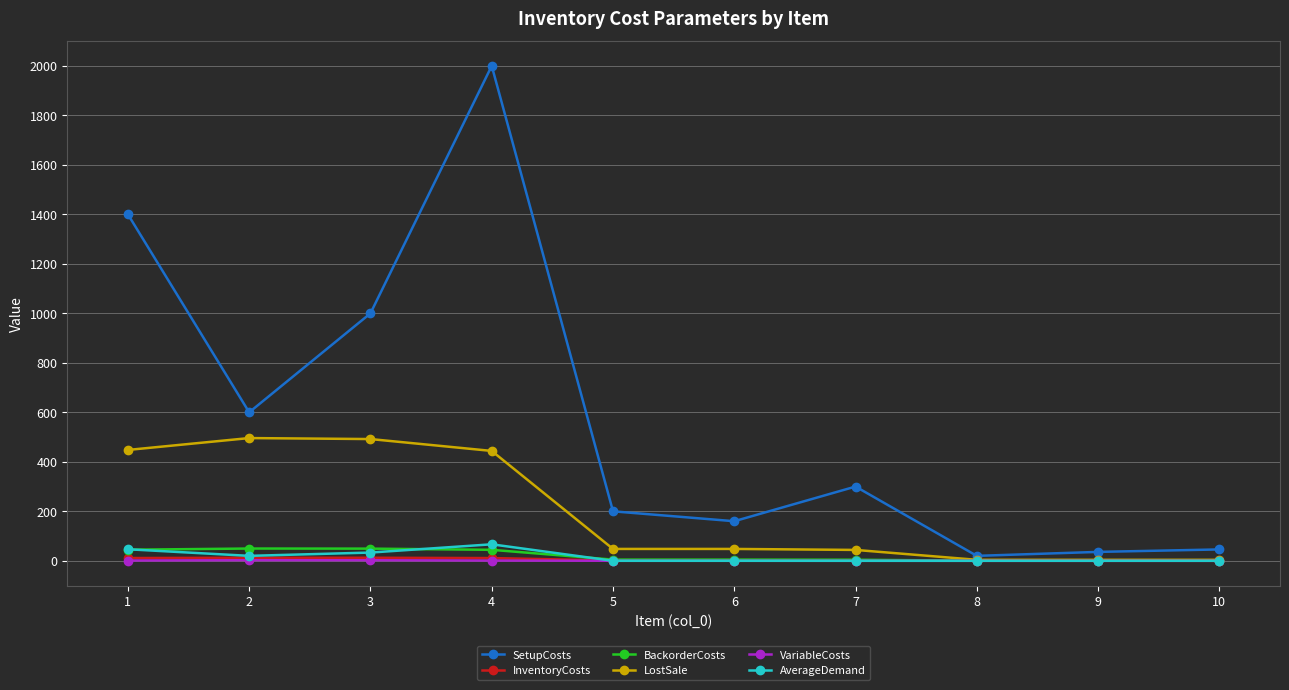

Which category has the highest value in the SetupCosts series?

4